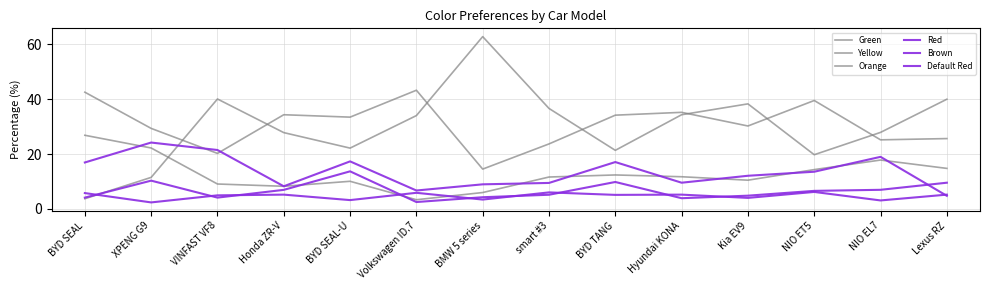

What is the greatest value displayed?

62.8